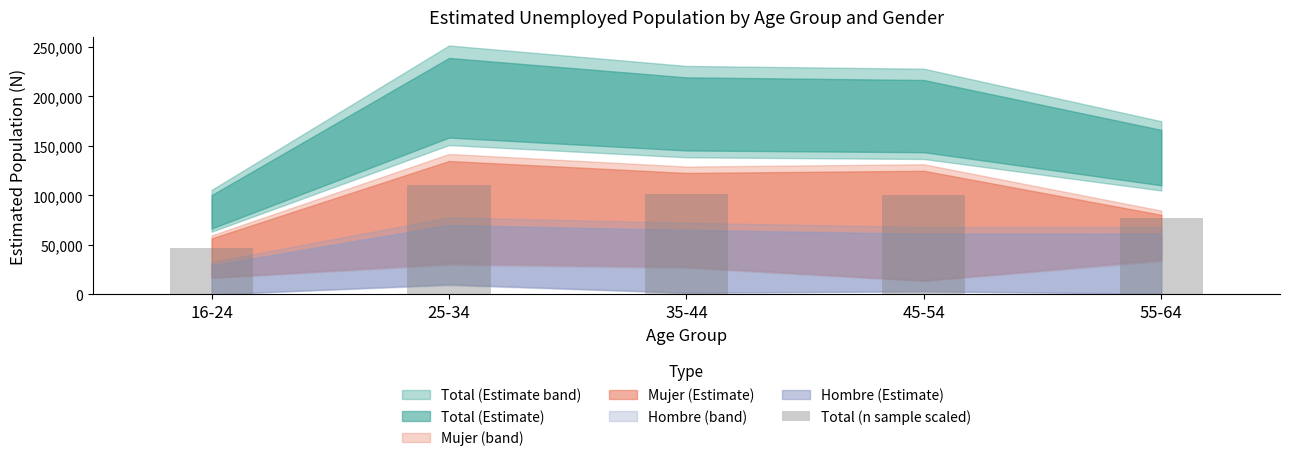

Is it true that the value at 16-24 is 46437.6?

True